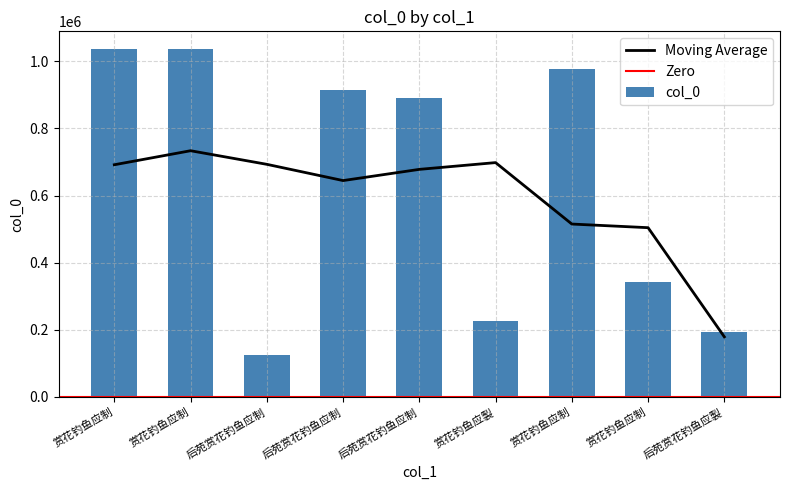

Rank the categories by value from highest to lowest.

赏花钓鱼应制, 赏花钓鱼应制, 赏花钓鱼应制, 后苑赏花钓鱼应制, 后苑赏花钓鱼应制, 赏花钓鱼应制, 赏花钓鱼应製, 后苑赏花钓鱼应製, 后苑赏花钓鱼应制